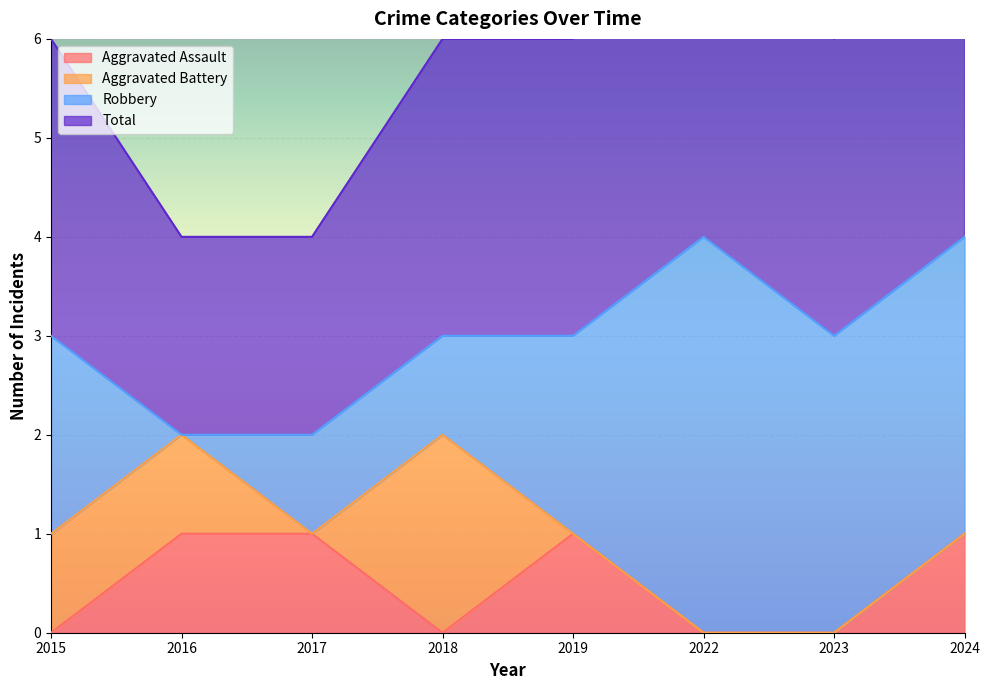

True or false: Aggravated Assault and Total intersect in this chart.

False